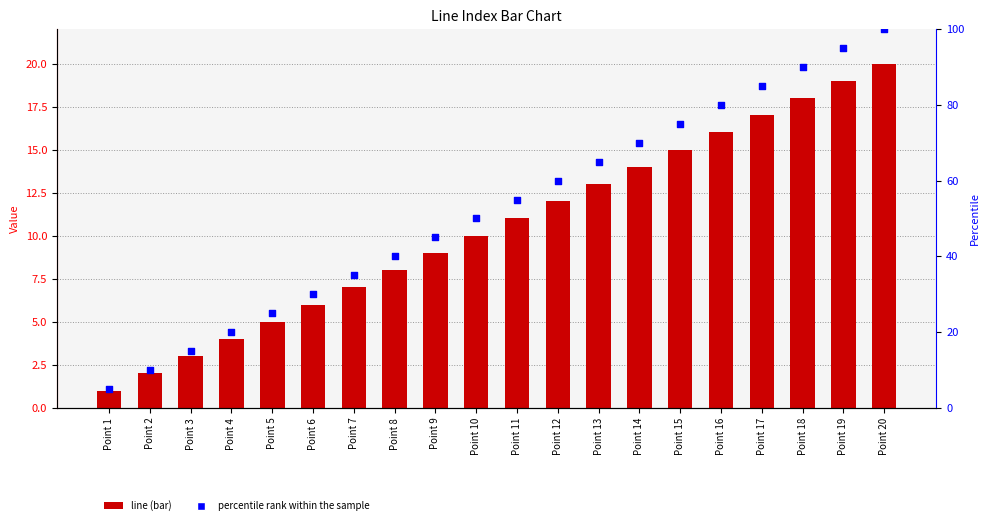

What are all the series names shown in the legend?

line, percentile rank within the sample